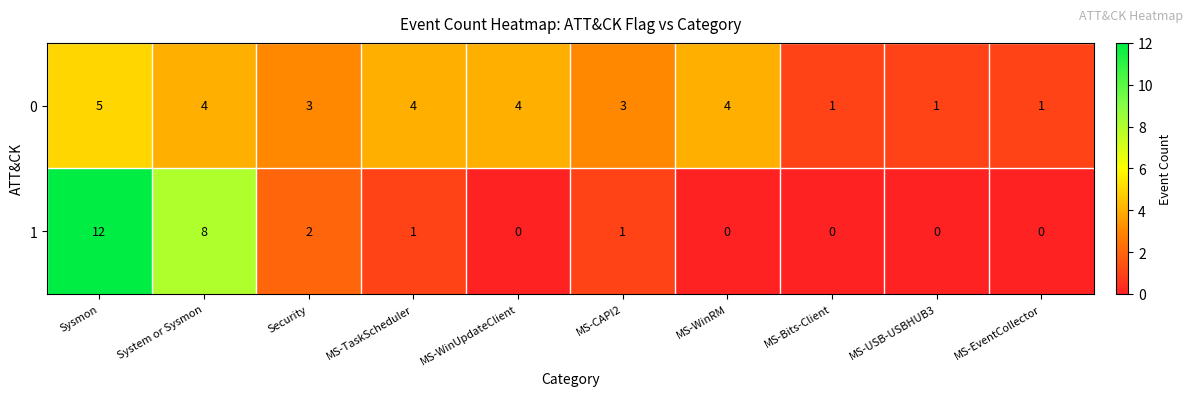

What is the difference between the maximum and second lowest values in the 1 series?

12